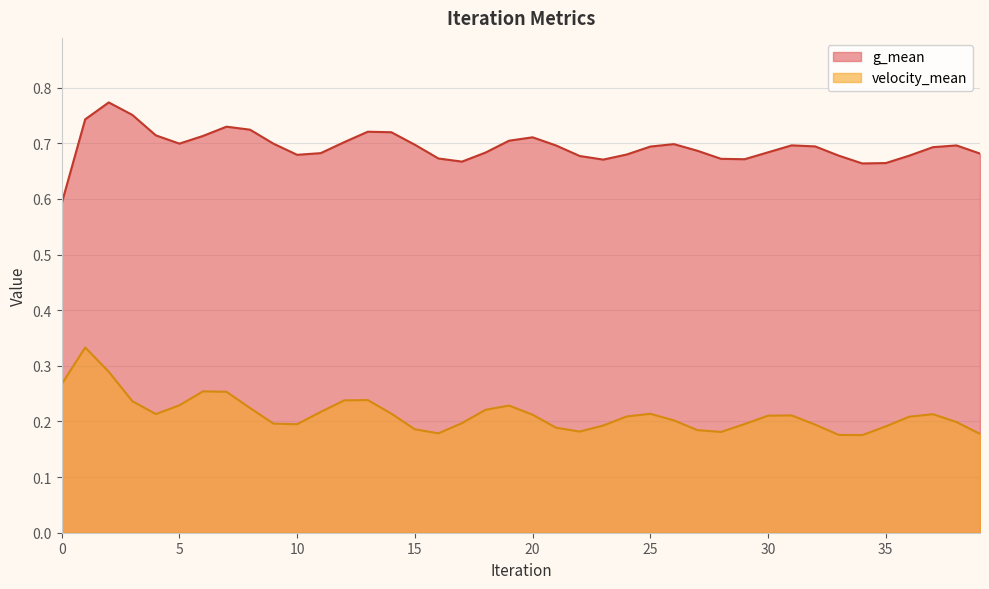

How many velocity_mean values are between 0 and 1?

40